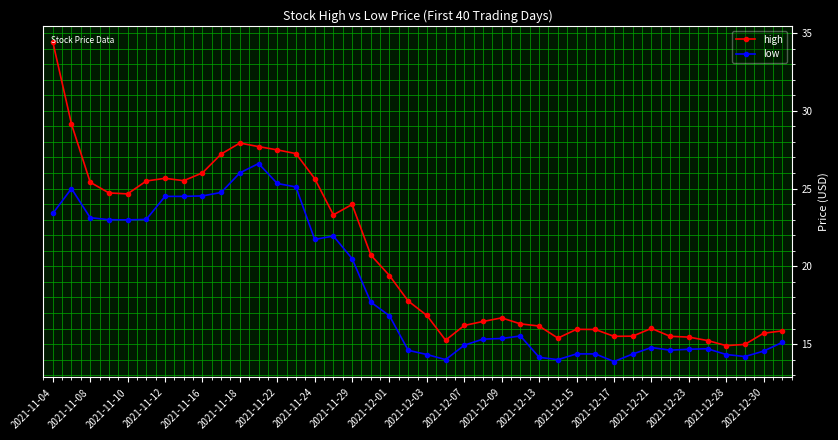

What is the value of the low point at the 21st from the left?

14.3